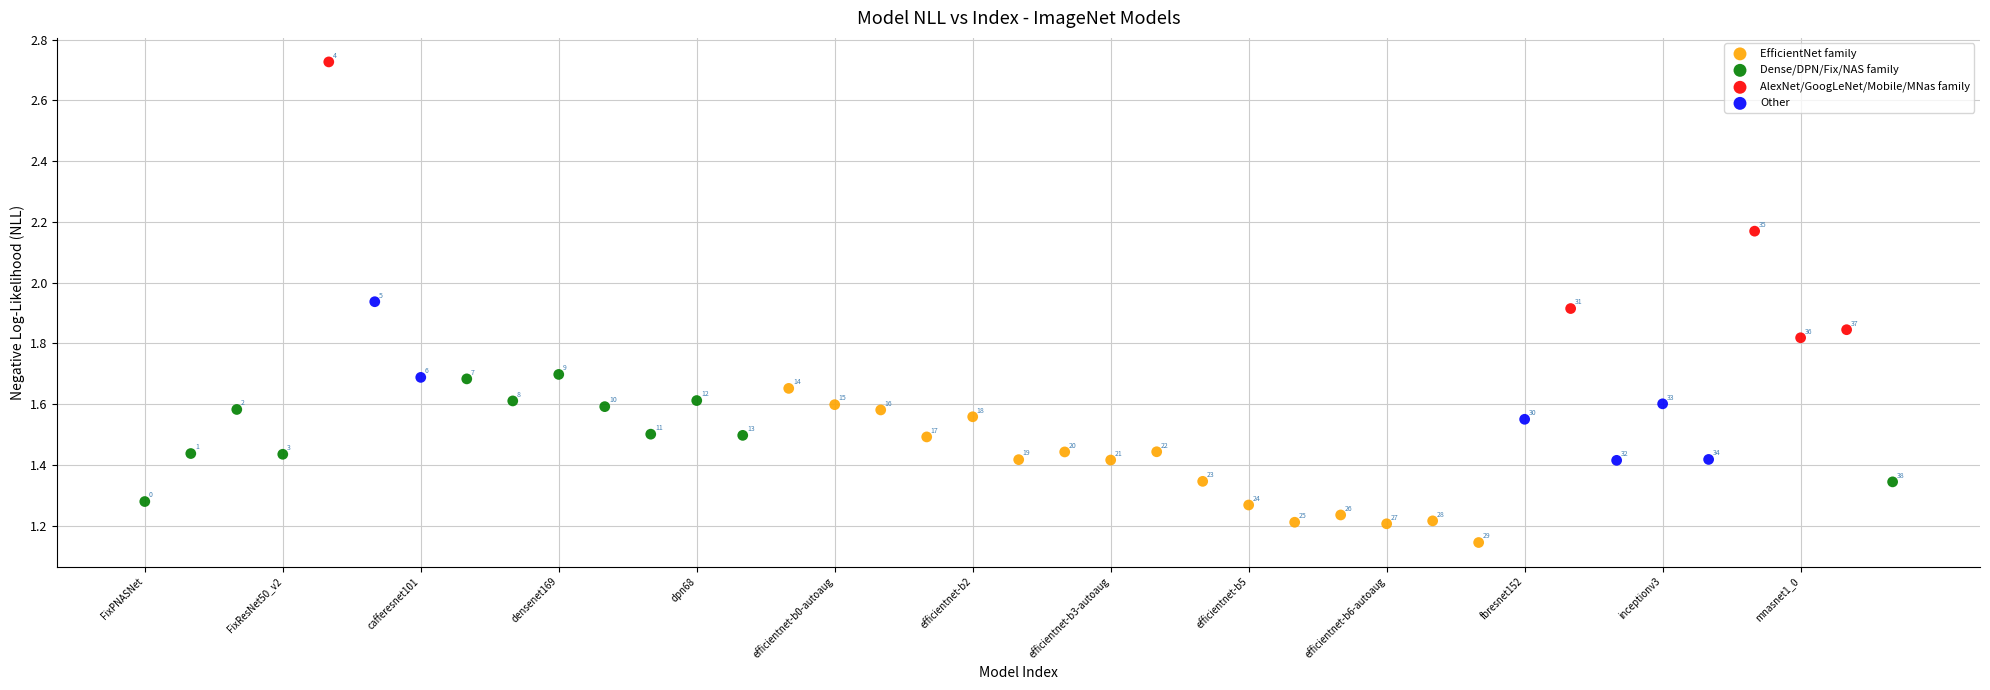

Which series has the widest spread of Y values?

AlexNet/GoogLeNet/Mobile/MNas family